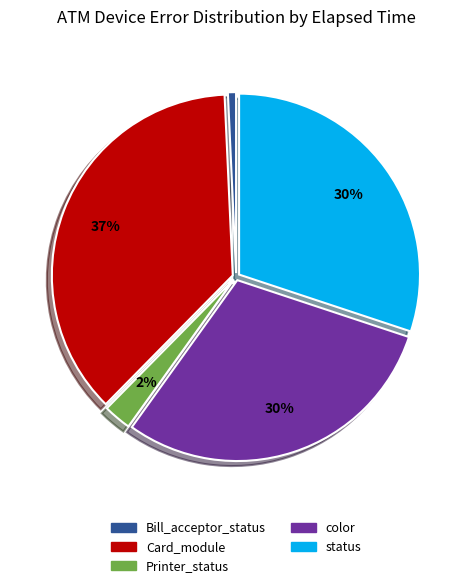

How many segments does this pie chart have?

5